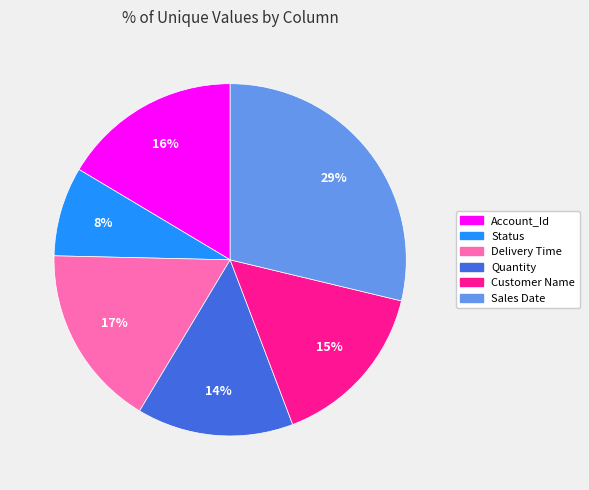

Which category has the biggest portion of the pie?

Sales Date